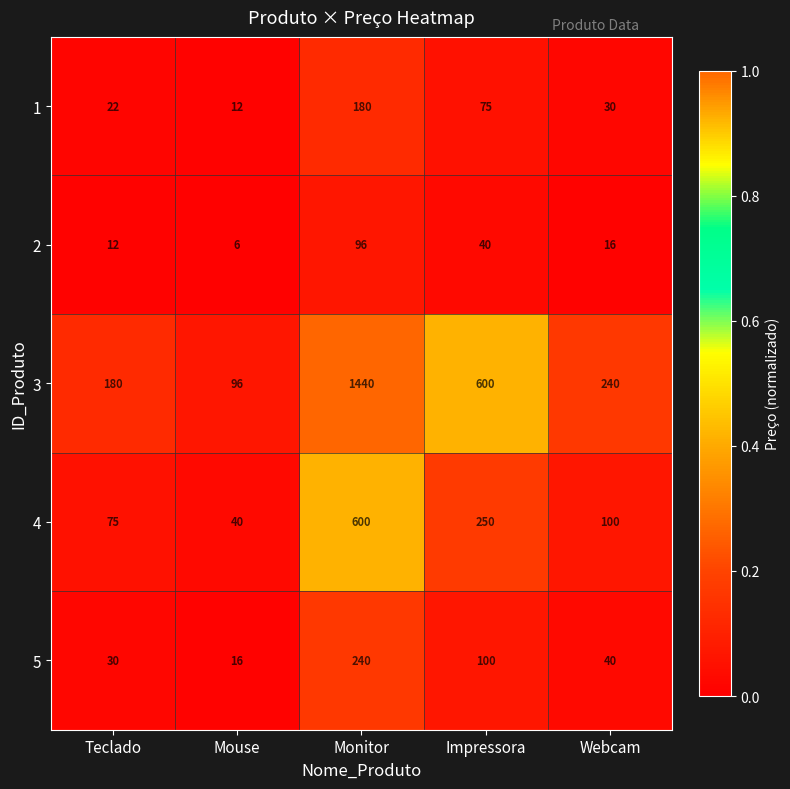

What is the spread (max minus min) of values at Impressora?

560